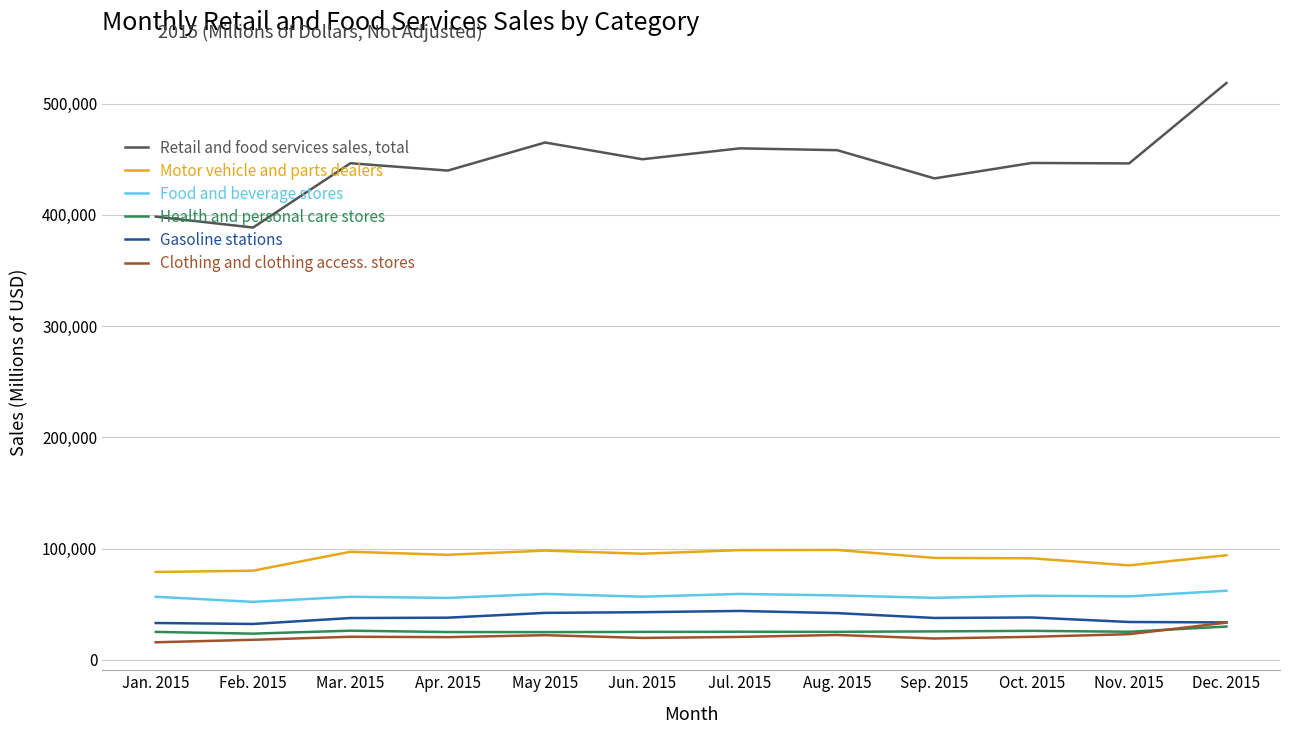

What is the maximum value shown in the chart?

518606